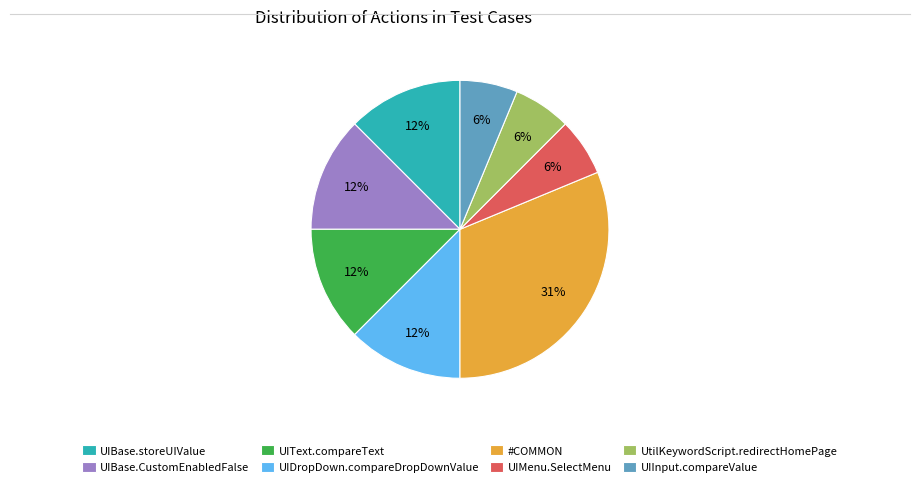

Count the number of slices in the pie.

8